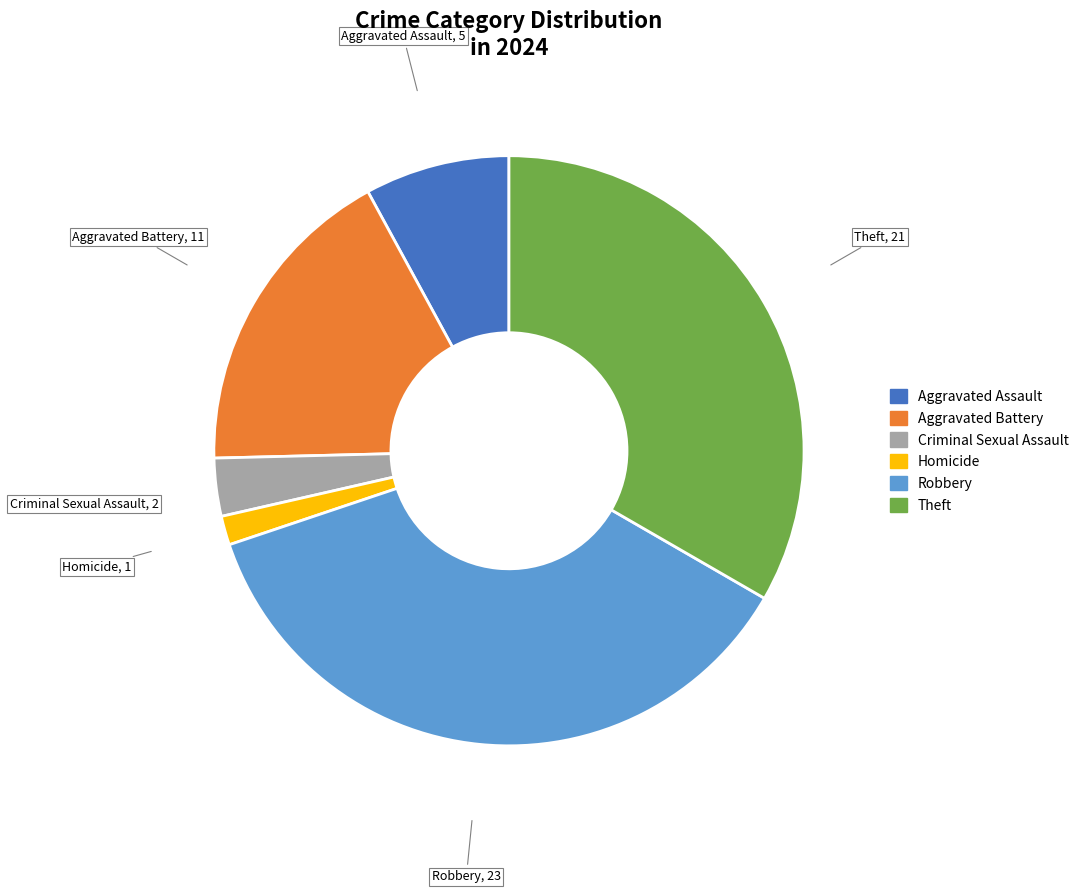

Rank the categories by value from highest to lowest.

Robbery, Theft, Aggravated Battery, Aggravated Assault, Criminal Sexual Assault, Homicide